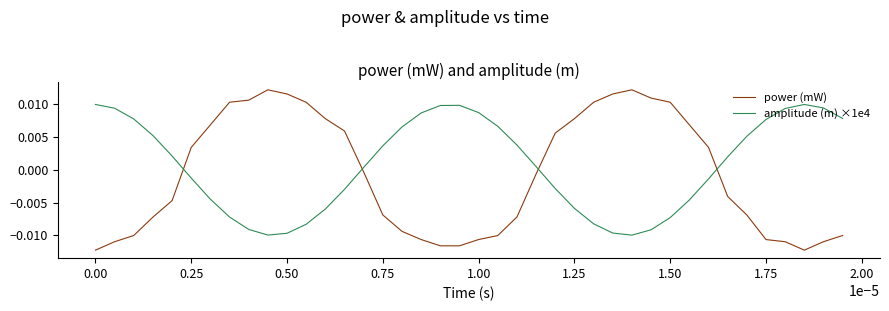

True or false: amplitude (m) ×1e4 has more than 2 interior local peaks.

False